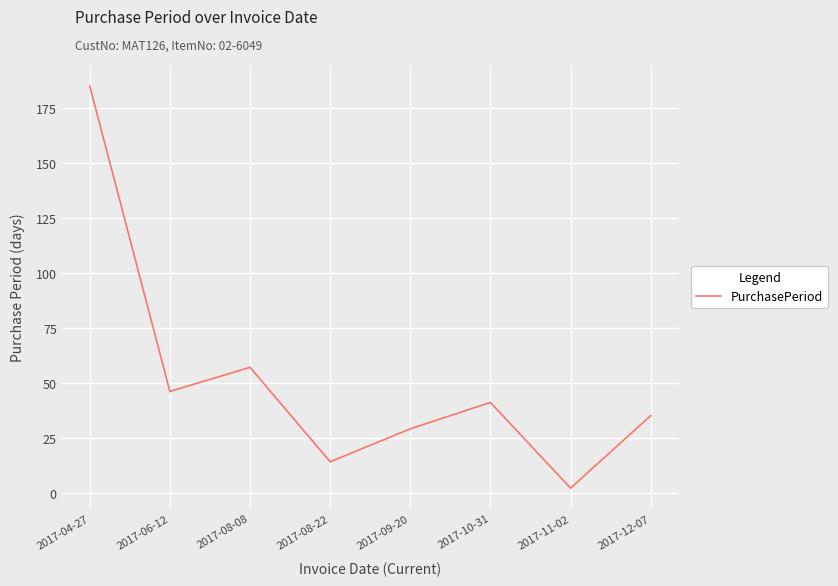

Between 2017-09-20 and 2017-08-08, which is larger?

2017-08-08